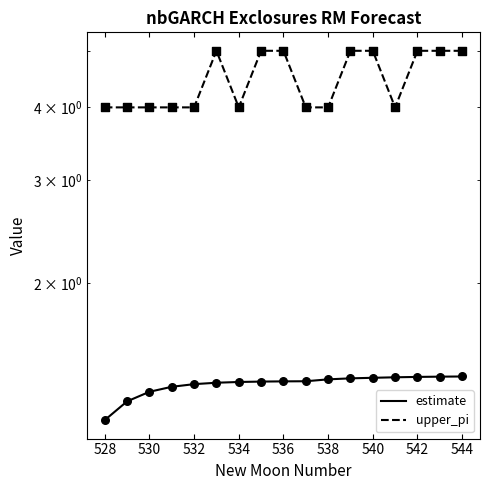

Which series has the largest total across all categories?

upper_pi